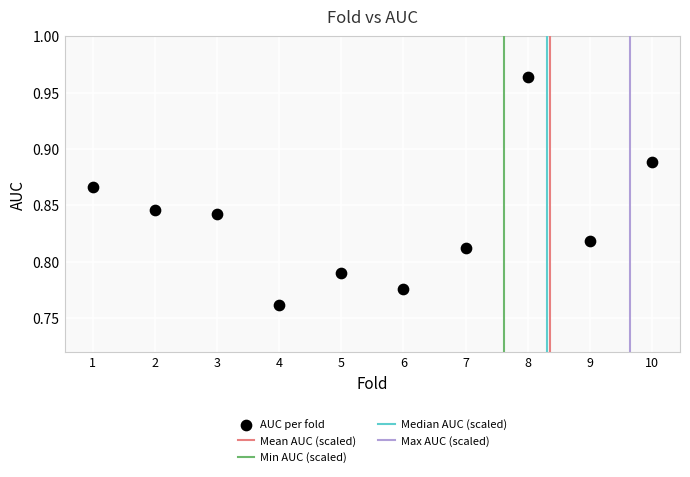

What is the average X value?

5.5